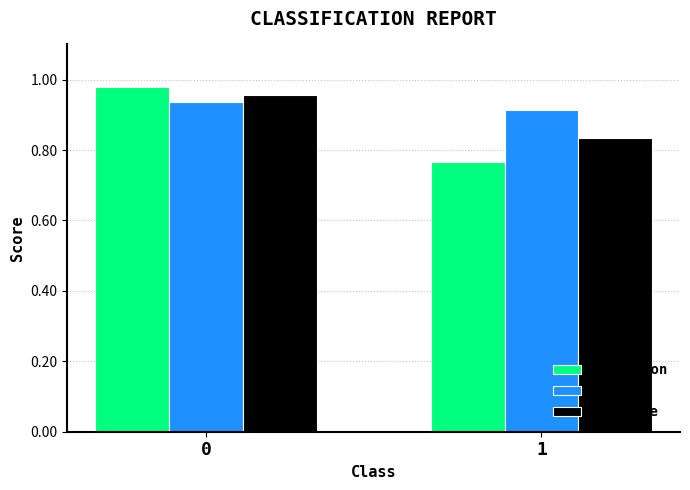

How many series are shown in this chart?

3